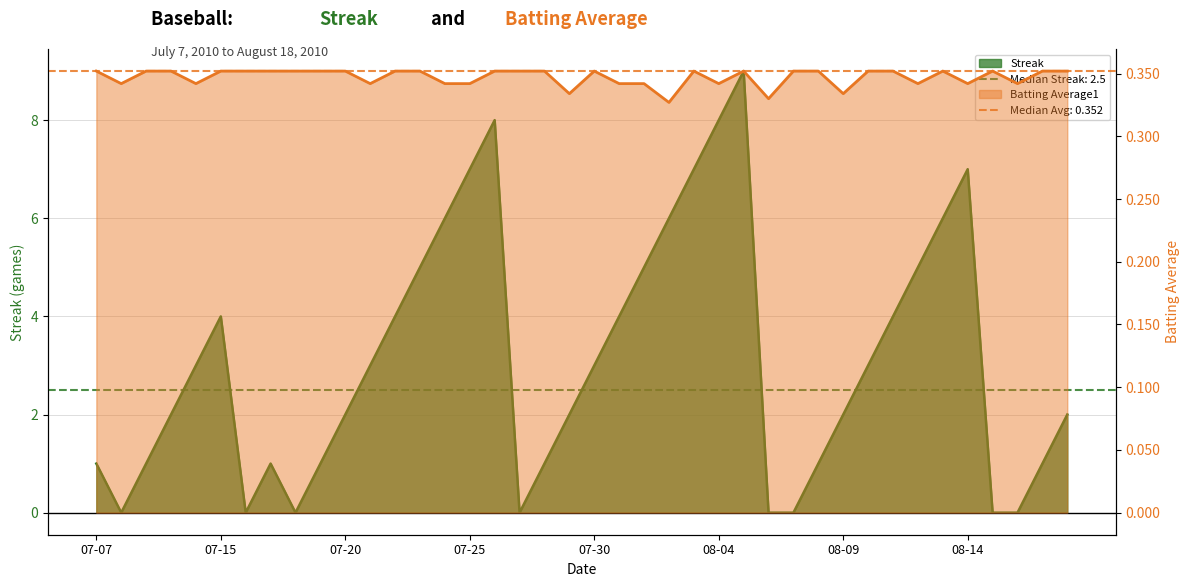

At which label is Streak closest to 4?

07-15